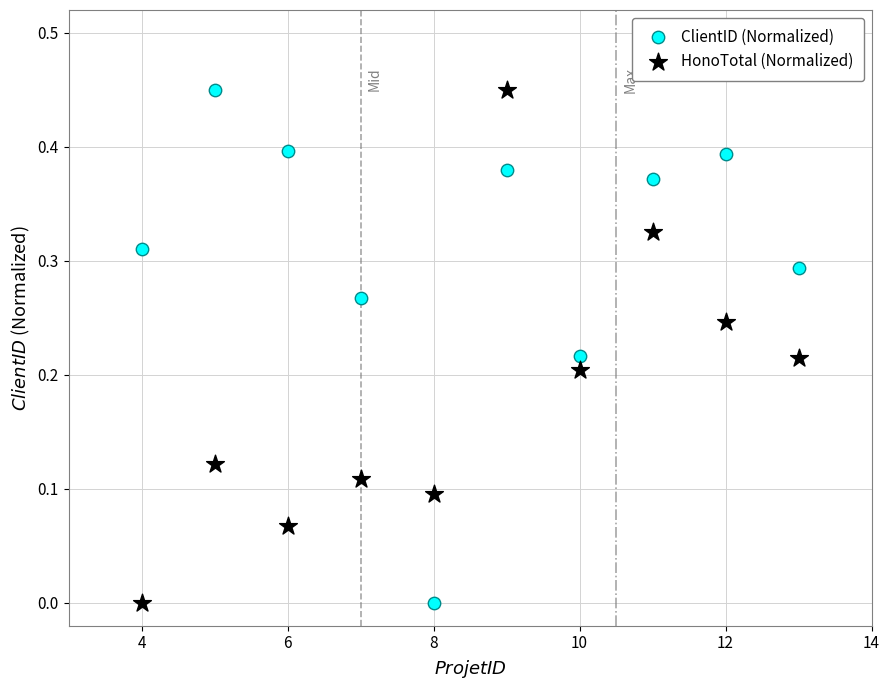

What is the X range (max minus min) for the scatter plot?

9.0